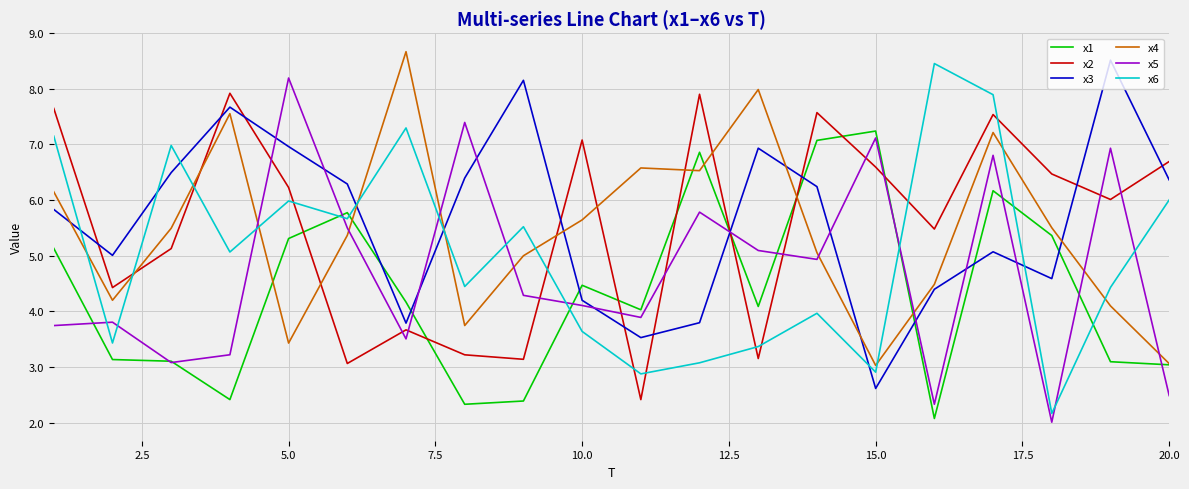

What is the maximum value for x5?

8.2